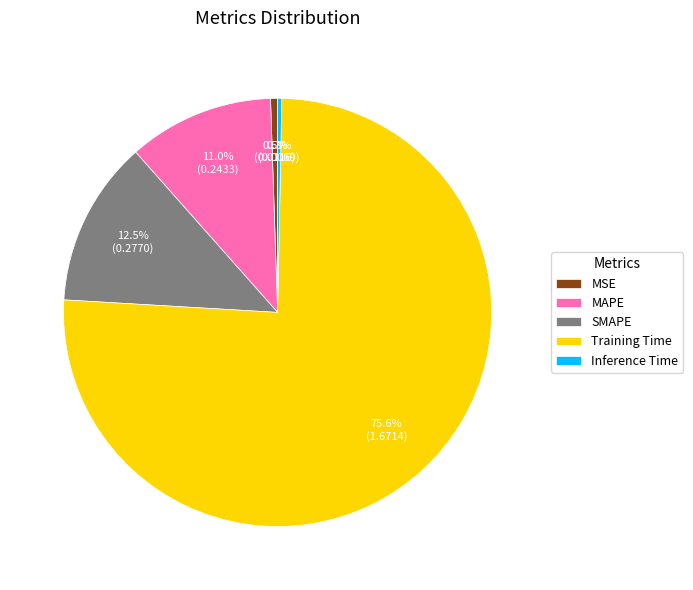

Between MAPE and SMAPE, which is larger?

SMAPE